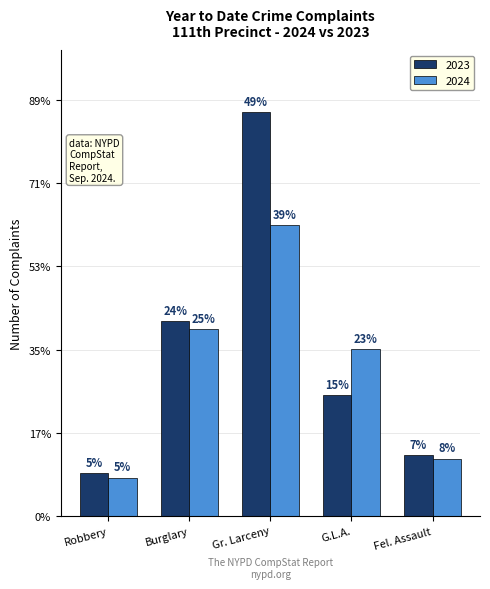

Does the chart contain stacked bars?

No